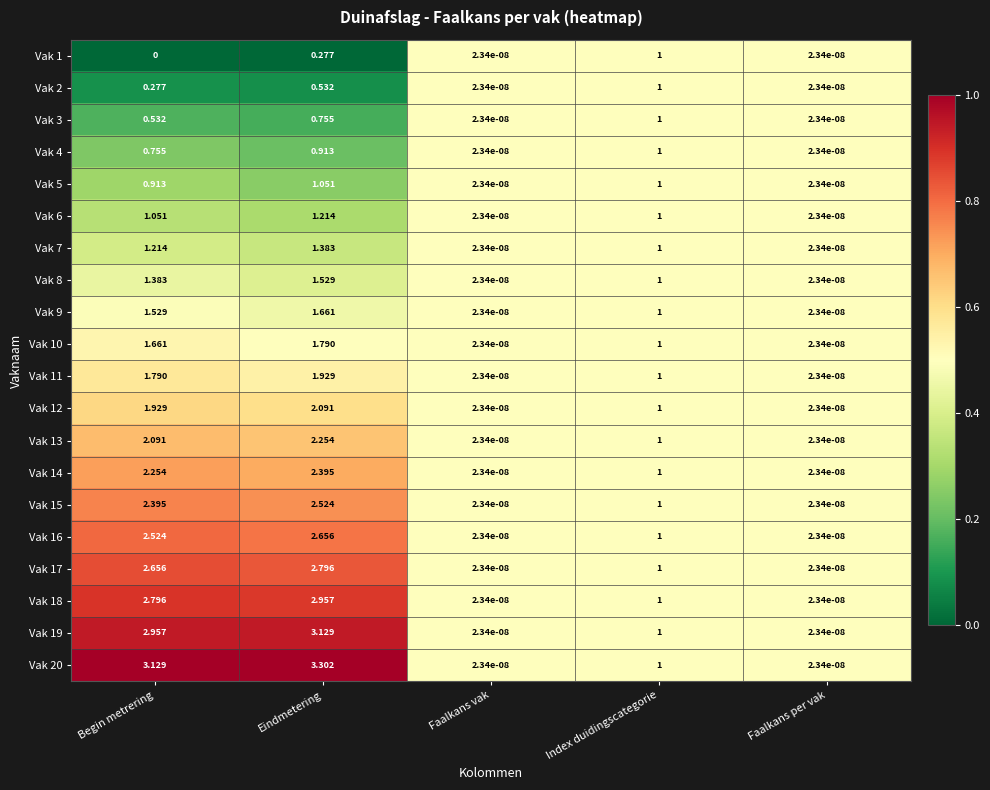

How many data points does each series have?

5